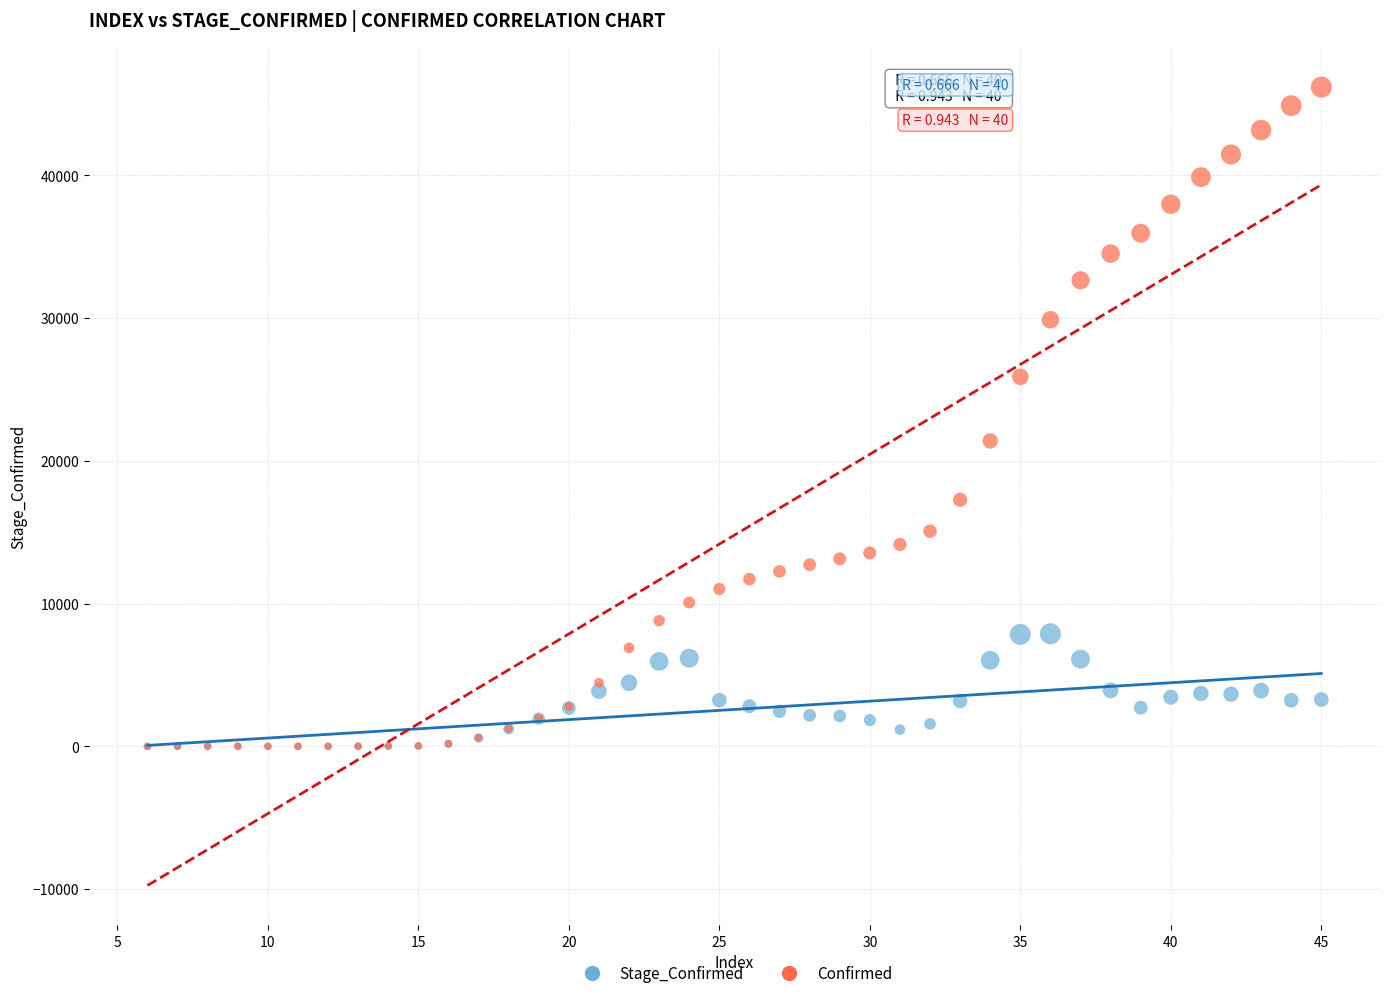

What are all the series names shown in the legend?

Stage_Confirmed, Confirmed